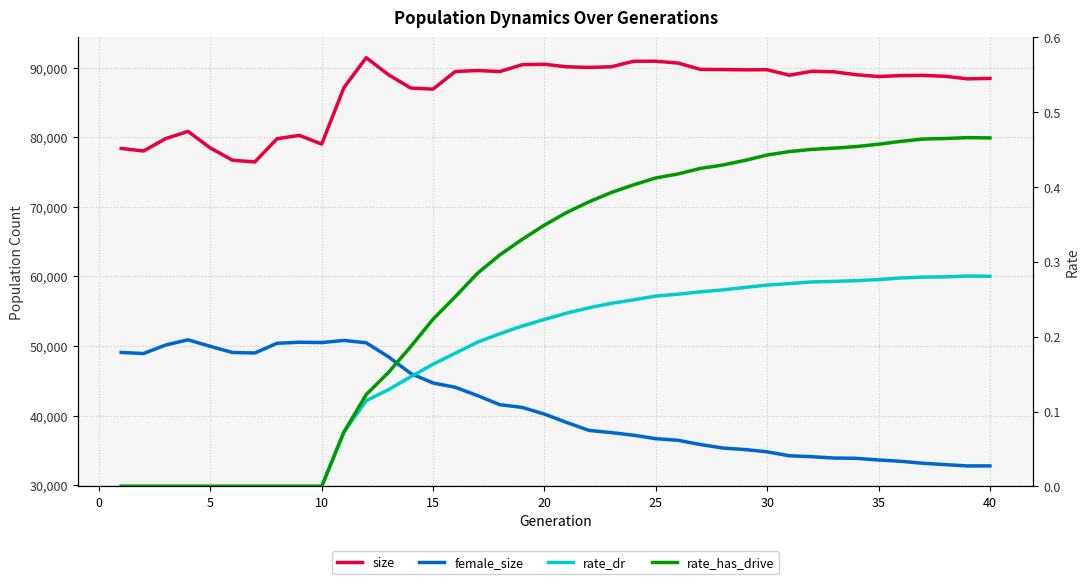

The size series shows 89682.0 at 30. True or false?

True